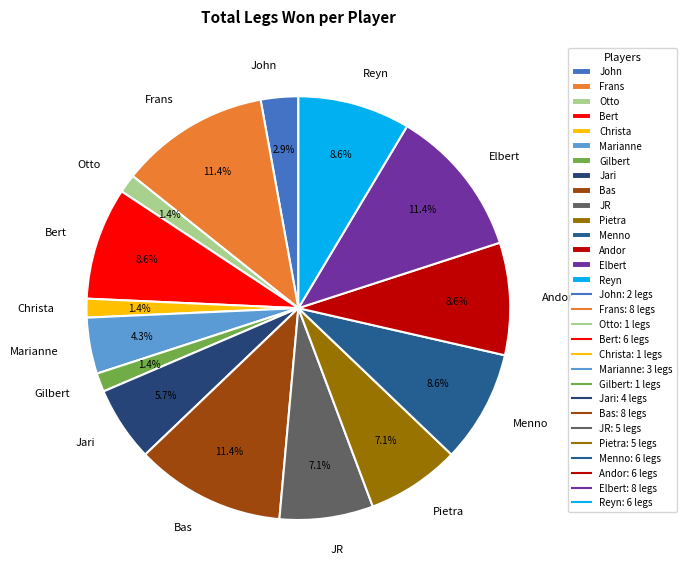

Does Pietra account for over 50% of the chart?

No